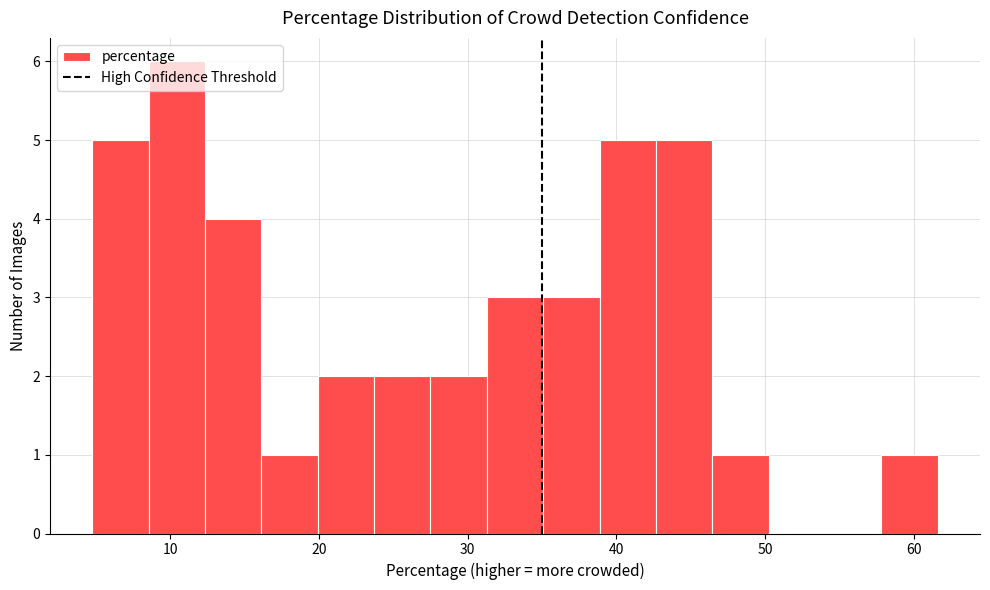

Around what value on the x-axis is the tallest bar? Give the approximate position of its centre, as read against the axis.

10